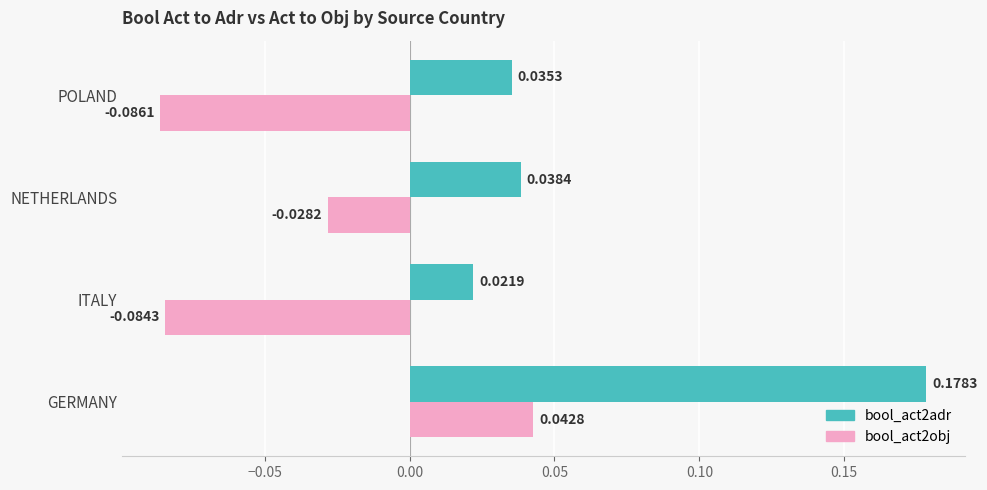

List the series in order of their peak value, highest first.

bool_act2adr, bool_act2obj